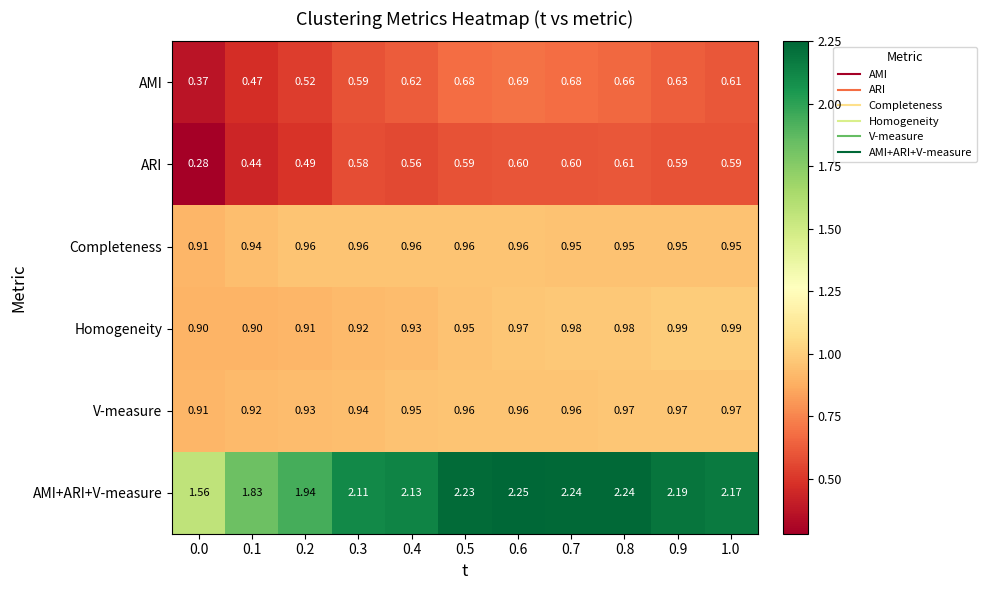

Which series has the widest spread of values?

AMI+ARI+V-measure